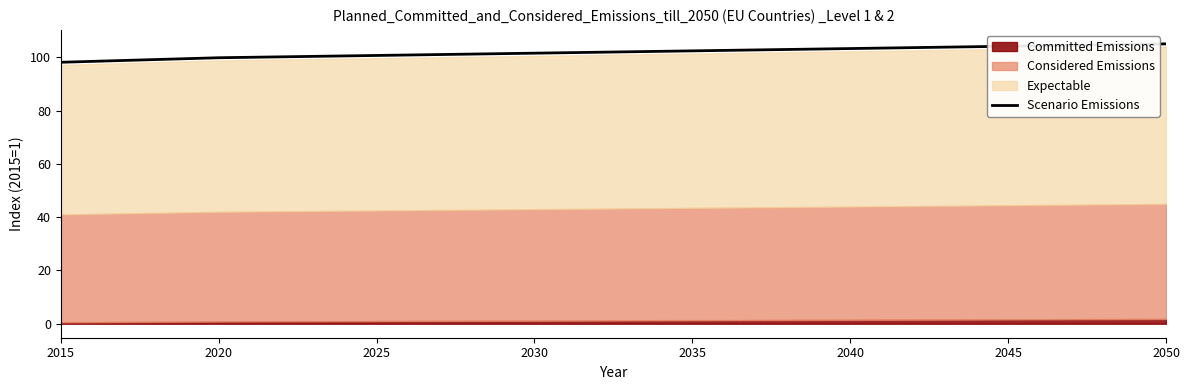

At which label does the data first exceed 102?

2035